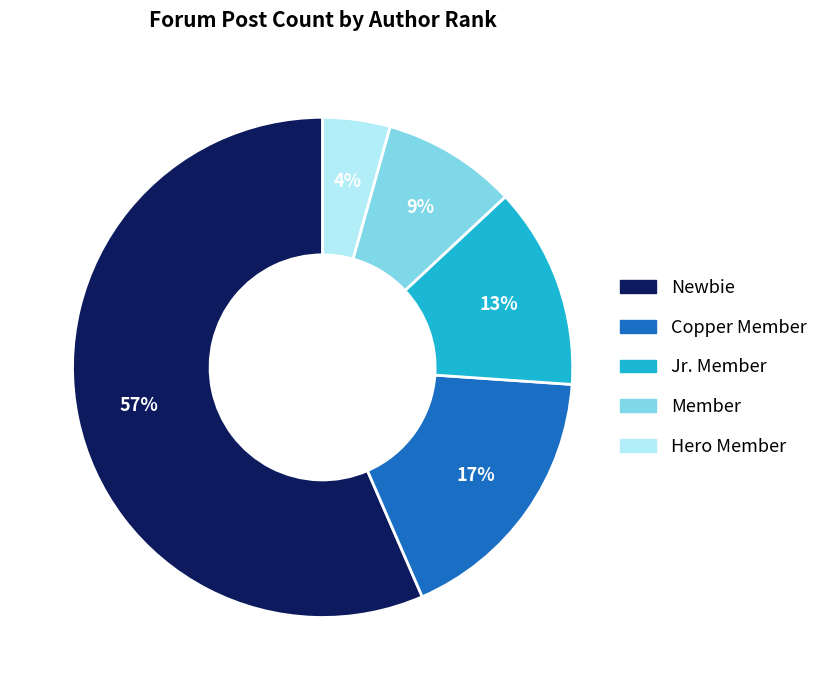

To the nearest percent, what portion does Copper Member represent?

17%